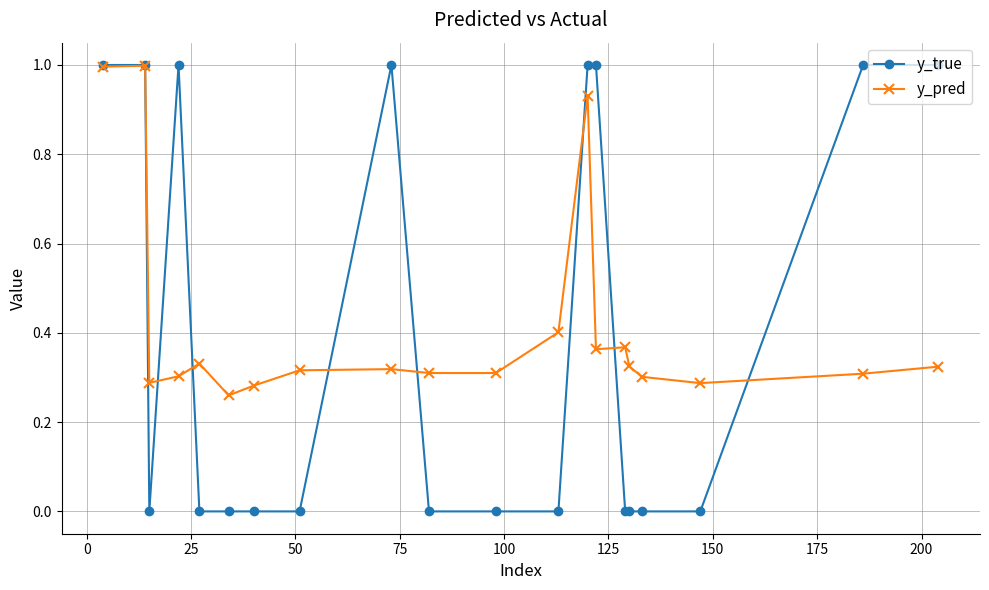

What is the maximum value shown in the chart?

1.0